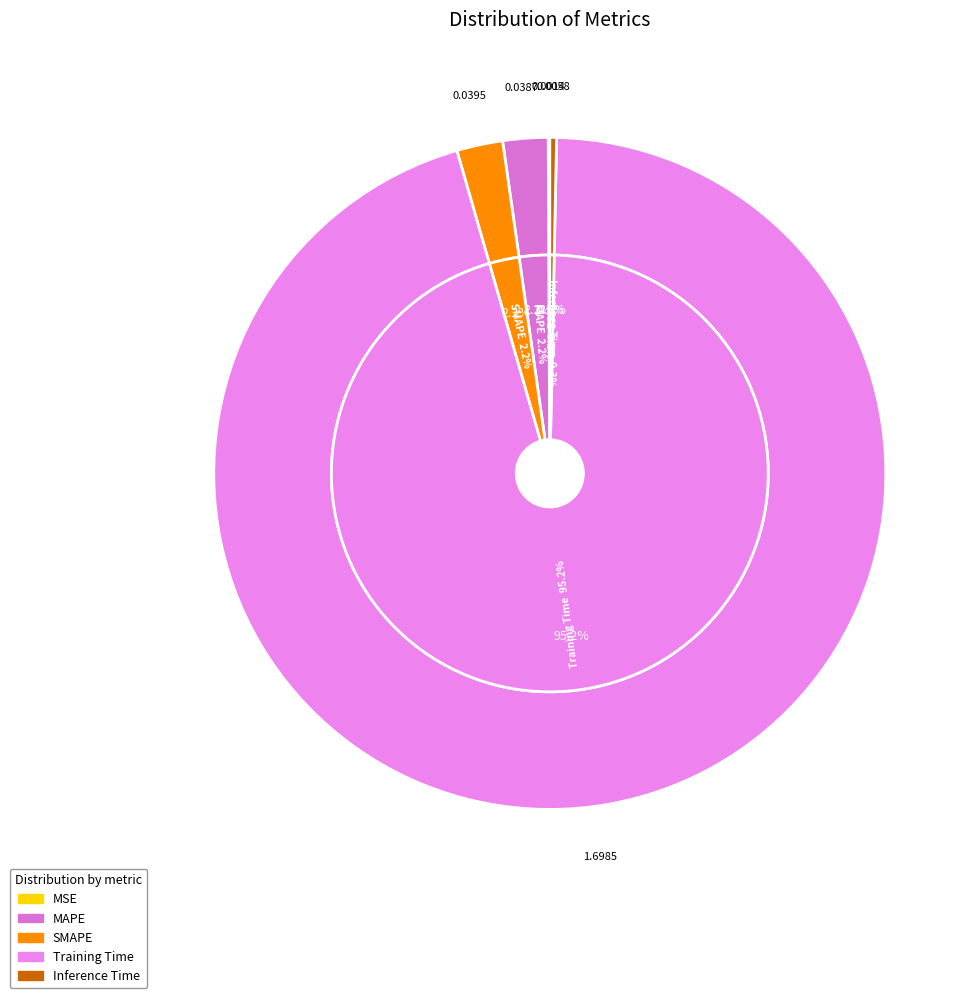

Does Training Time represent more than half of the total?

Yes